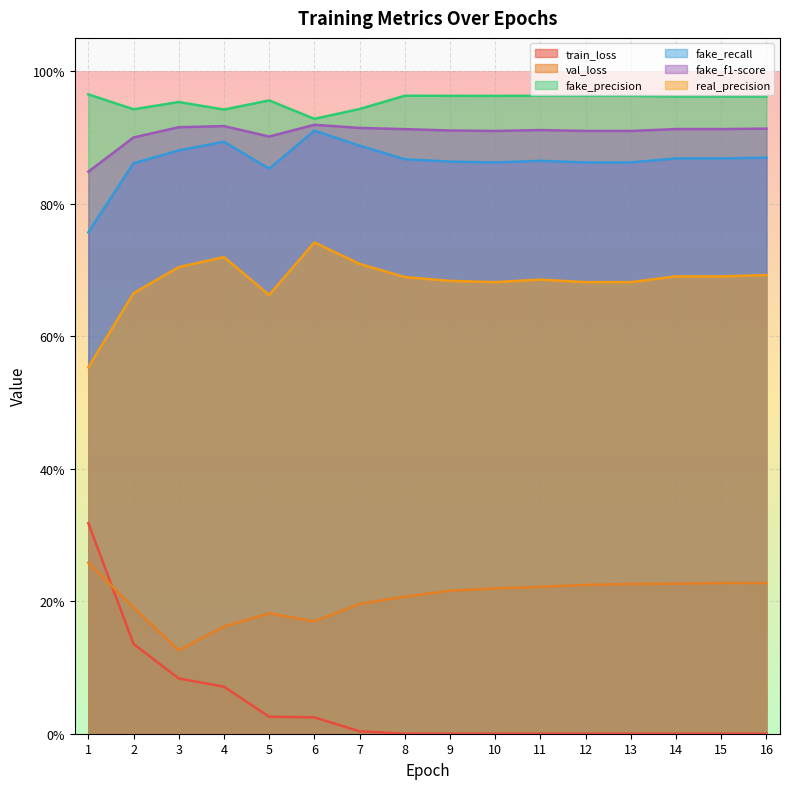

What is the maximum value for fake_precision?

1.0